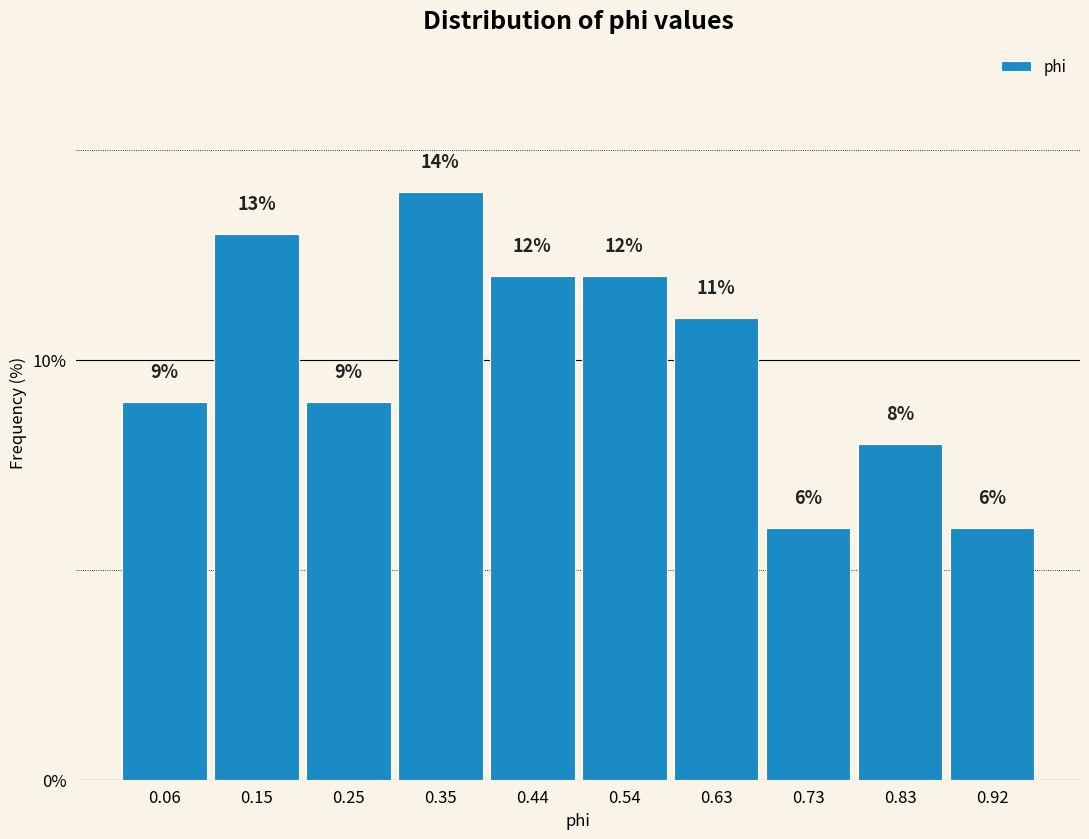

Reading left to right, transcribe this chart: for each bar, give the range it covers on the x-axis and its height. The bar edges are not printed on the chart, so give them approximately, as read against the axis.

0.010 to 0.106: 9
0.106 to 0.202: 13
0.202 to 0.298: 9
0.298 to 0.394: 14
0.394 to 0.490: 12
0.490 to 0.586: 12
0.586 to 0.682: 11
0.682 to 0.778: 6
0.778 to 0.874: 8
0.874 to 0.970: 6